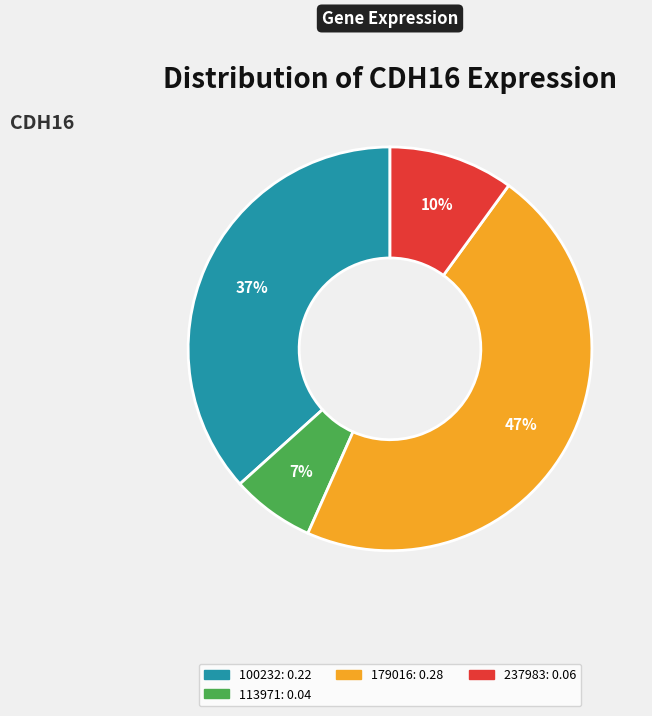

Is there any slice that represents more than half of the pie?

No